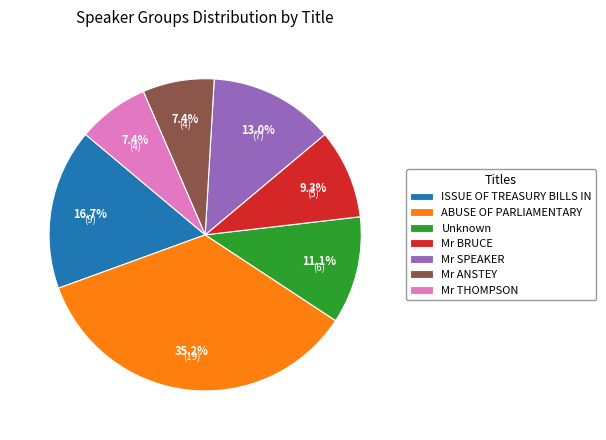

To the nearest percent, what is the difference between the largest and smallest slice percentages?

28%